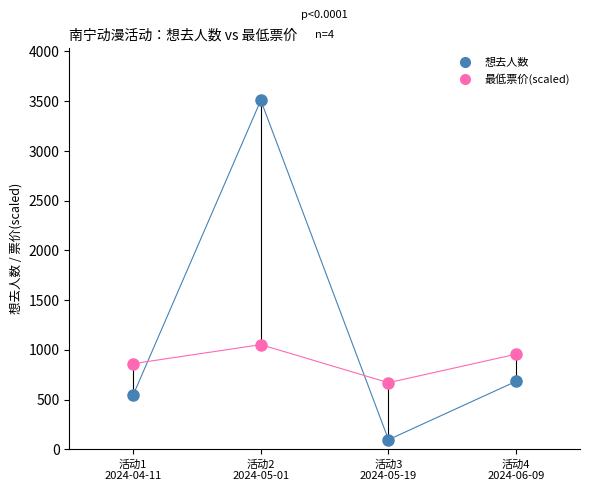

Which series has the widest spread of values?

想去人数